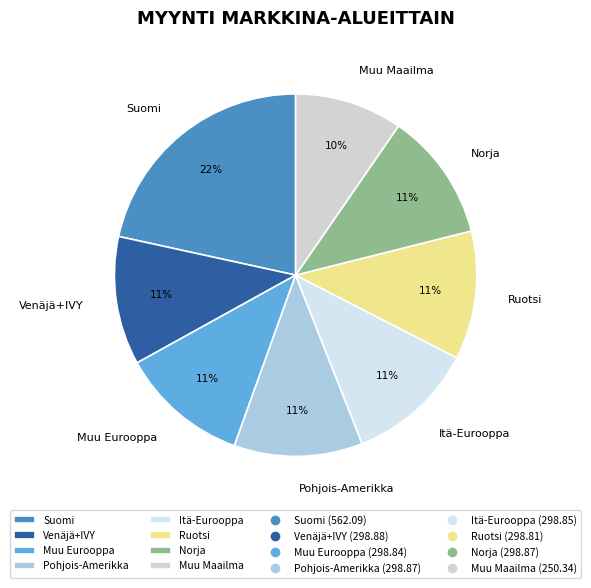

Count the number of slices in the pie.

8